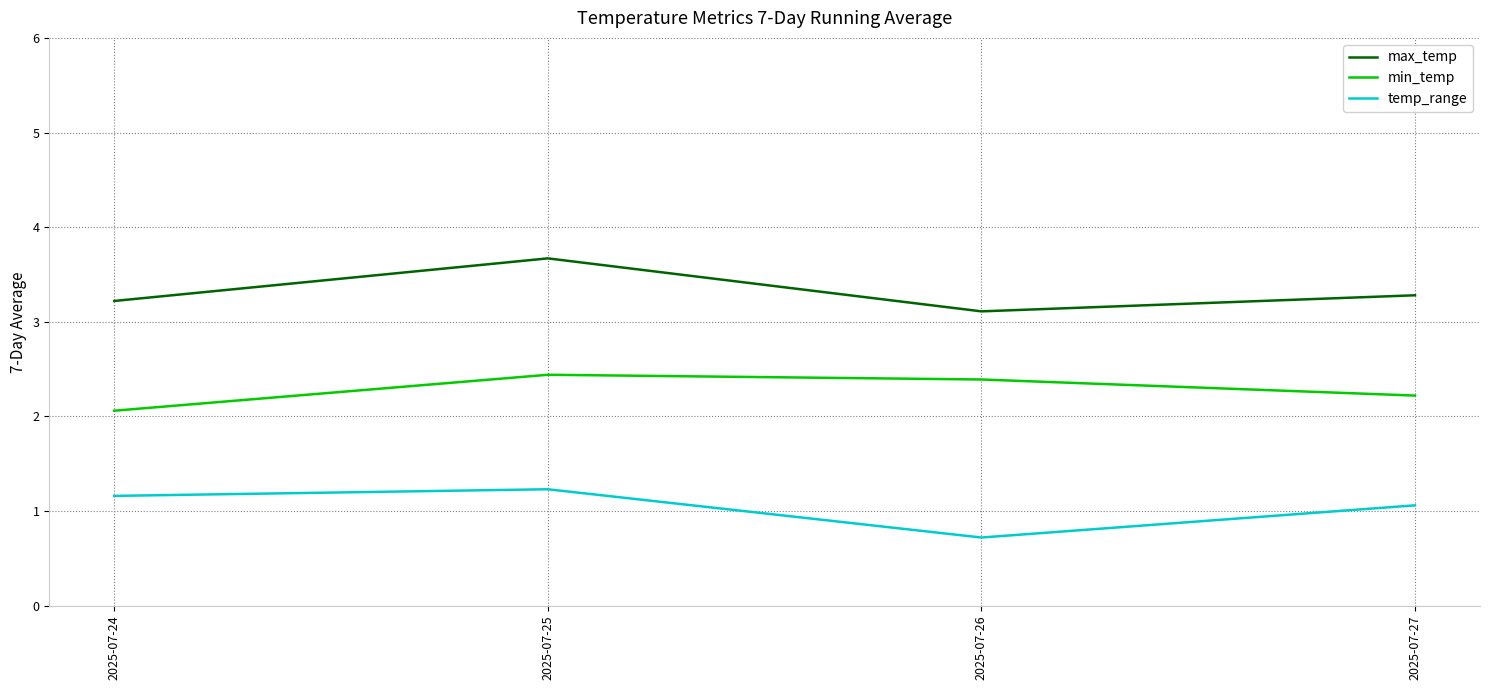

Read the min_temp value at 2025-07-26.

2.4